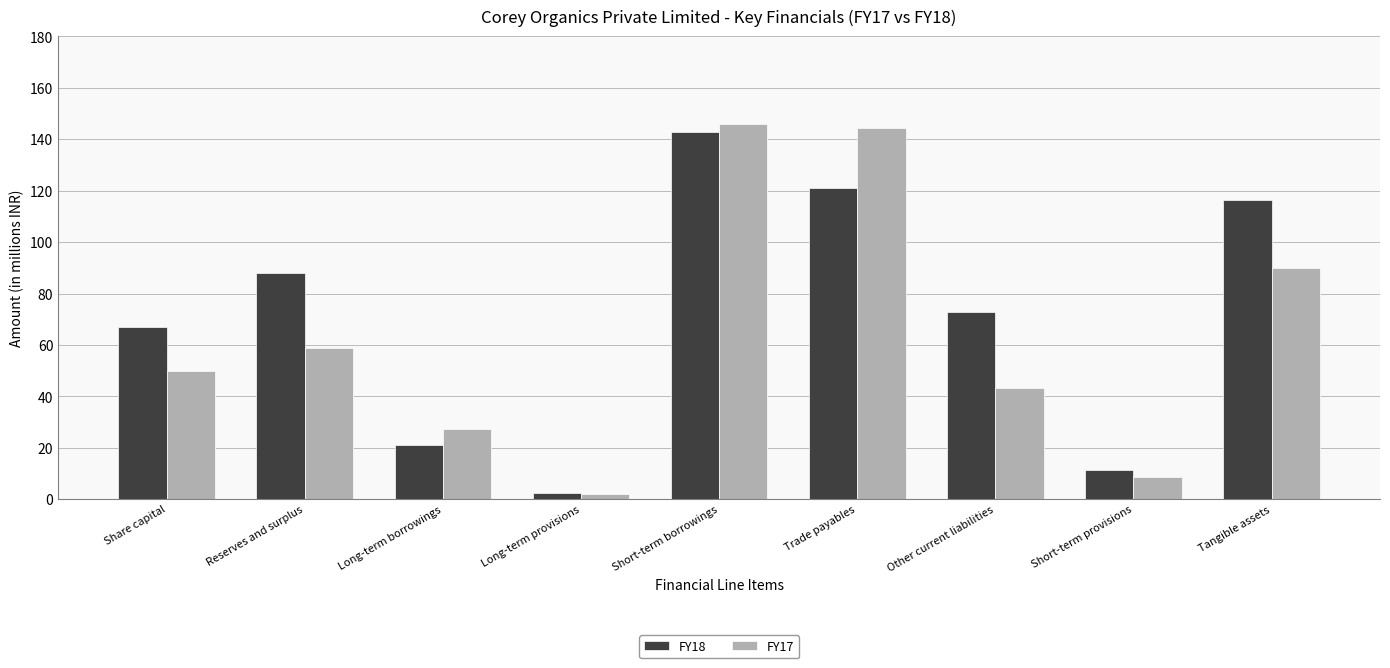

What is the difference between the FY17 values at Share capital and Short-term borrowings?

95.9